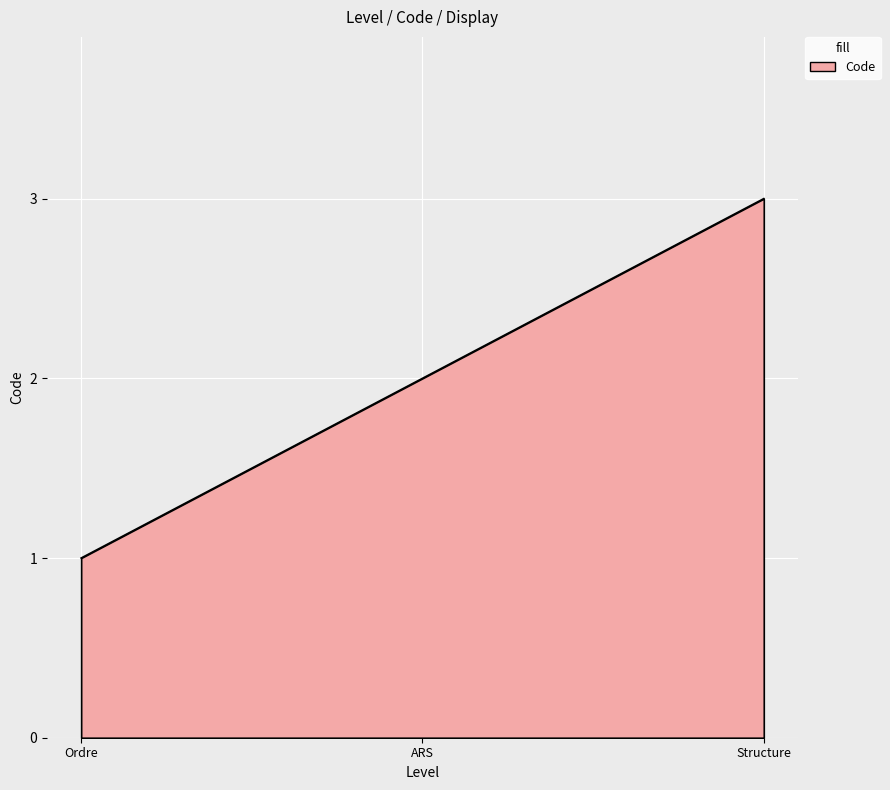

True or false: the data shows 3 at ARS.

False